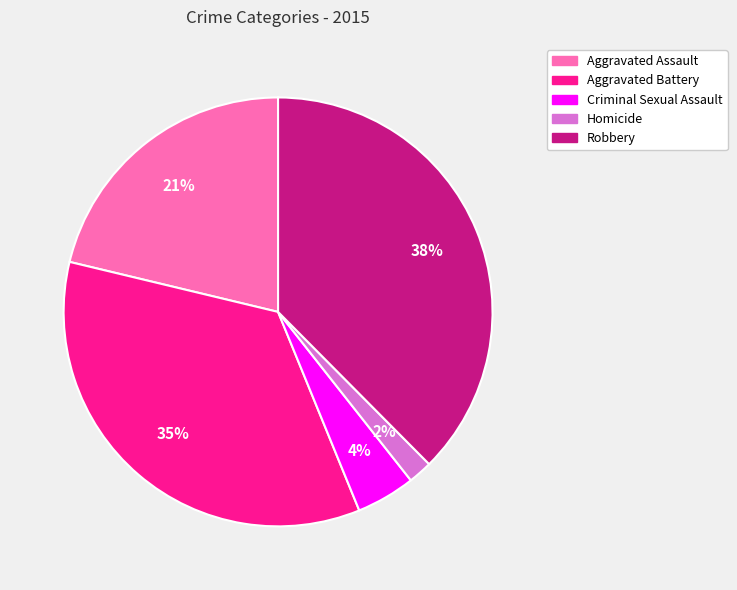

To the nearest percent, what is the average slice percentage?

20%